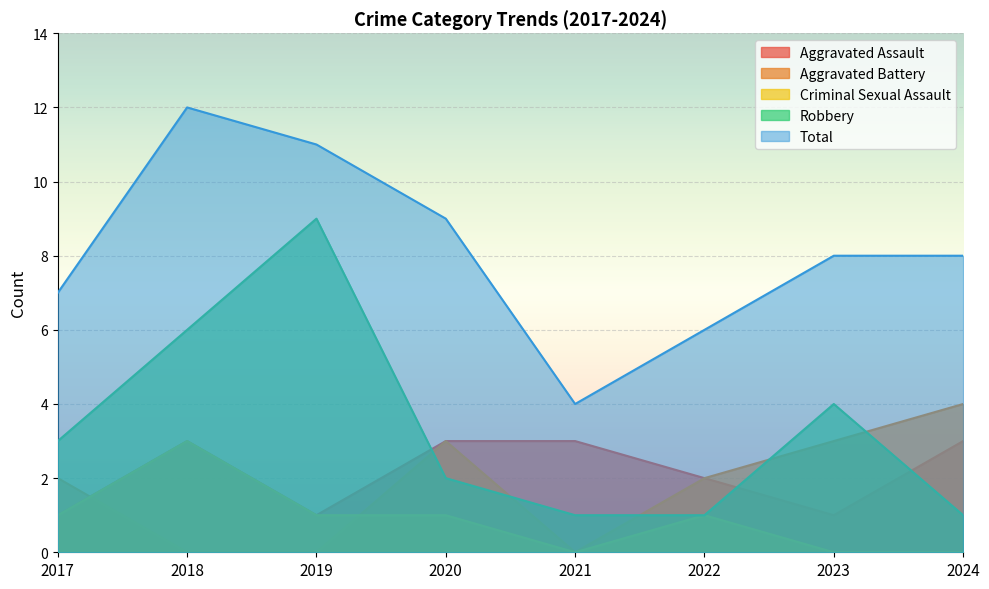

The Total series shows 6 at 2023. True or false?

False